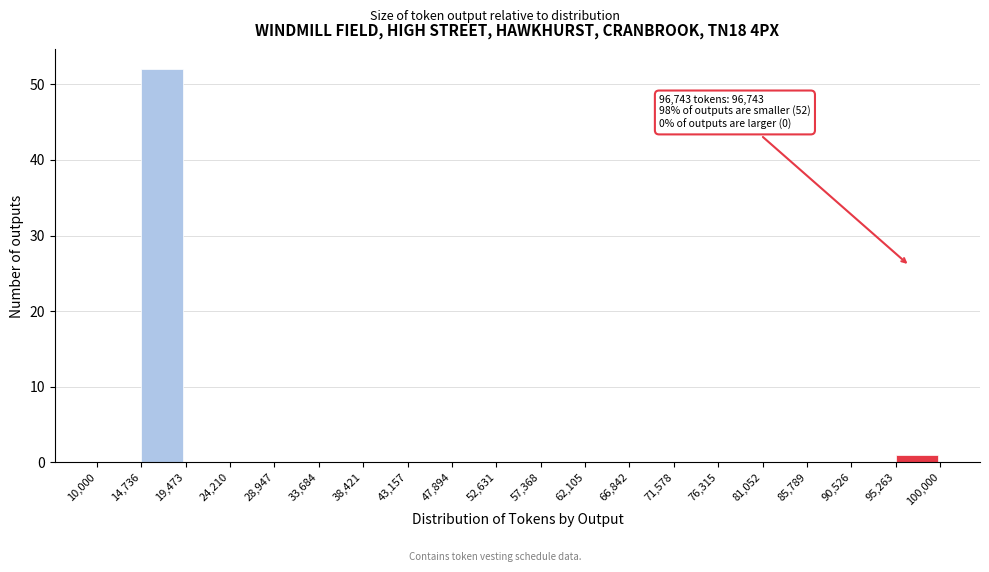

Over which range of the x-axis is the bar tallest?

14,736 to 19,473